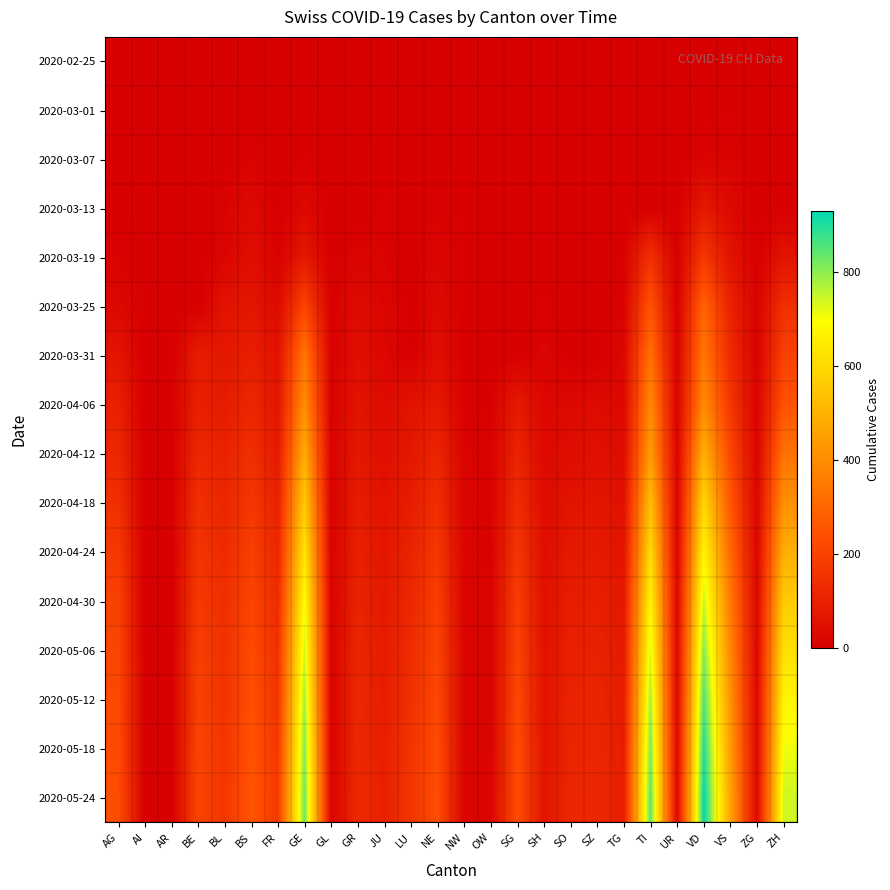

At which category does the chart reach its peak across all series?

VD